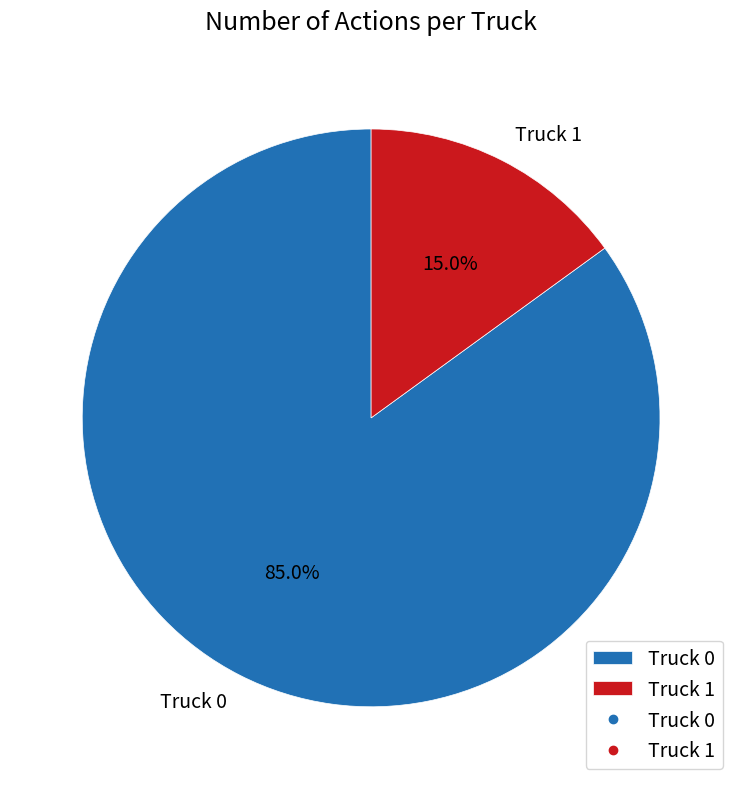

Rank the categories by value from lowest to highest.

Truck 1, Truck 0